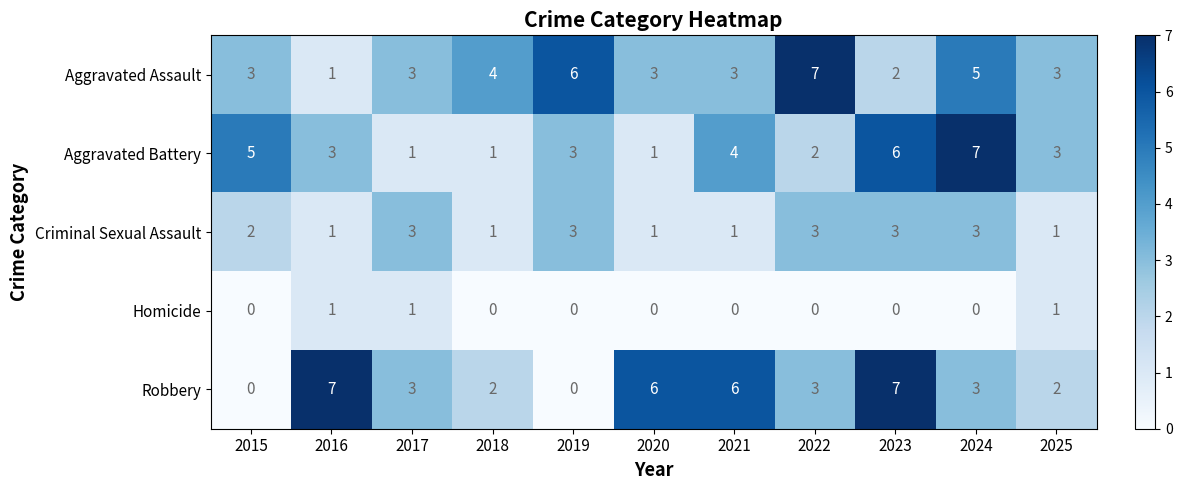

The Aggravated Assault series shows 6 at 2019. True or false?

True